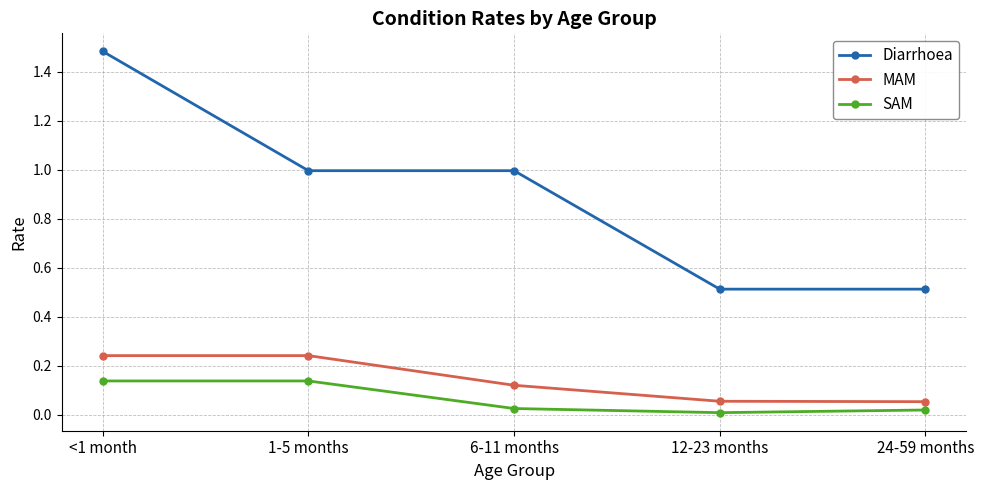

Count the number of data series in this chart.

3